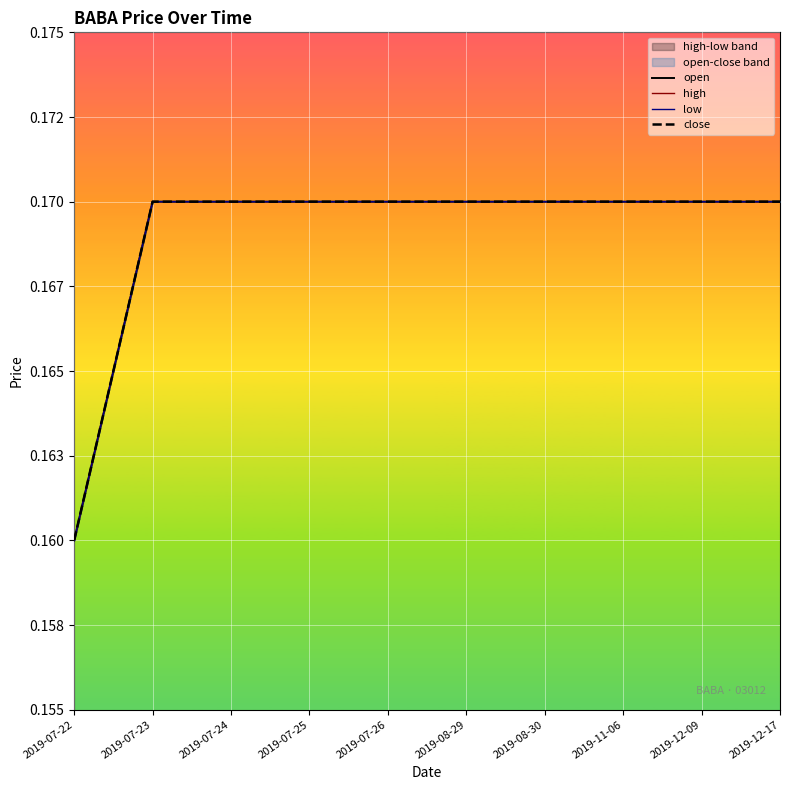

Reading right to left, transcribe all the data shown in this chart.

open: 2019-12-17=0.2	2019-12-09=0.2	2019-11-06=0.2	2019-08-30=0.2	2019-08-29=0.2	2019-07-26=0.2	2019-07-25=0.2	2019-07-24=0.2	2019-07-23=0.2	2019-07-22=0.2
high: 2019-12-17=0.2	2019-12-09=0.2	2019-11-06=0.2	2019-08-30=0.2	2019-08-29=0.2	2019-07-26=0.2	2019-07-25=0.2	2019-07-24=0.2	2019-07-23=0.2	2019-07-22=0.2
low: 2019-12-17=0.2	2019-12-09=0.2	2019-11-06=0.2	2019-08-30=0.2	2019-08-29=0.2	2019-07-26=0.2	2019-07-25=0.2	2019-07-24=0.2	2019-07-23=0.2	2019-07-22=0.2
close: 2019-12-17=0.2	2019-12-09=0.2	2019-11-06=0.2	2019-08-30=0.2	2019-08-29=0.2	2019-07-26=0.2	2019-07-25=0.2	2019-07-24=0.2	2019-07-23=0.2	2019-07-22=0.2